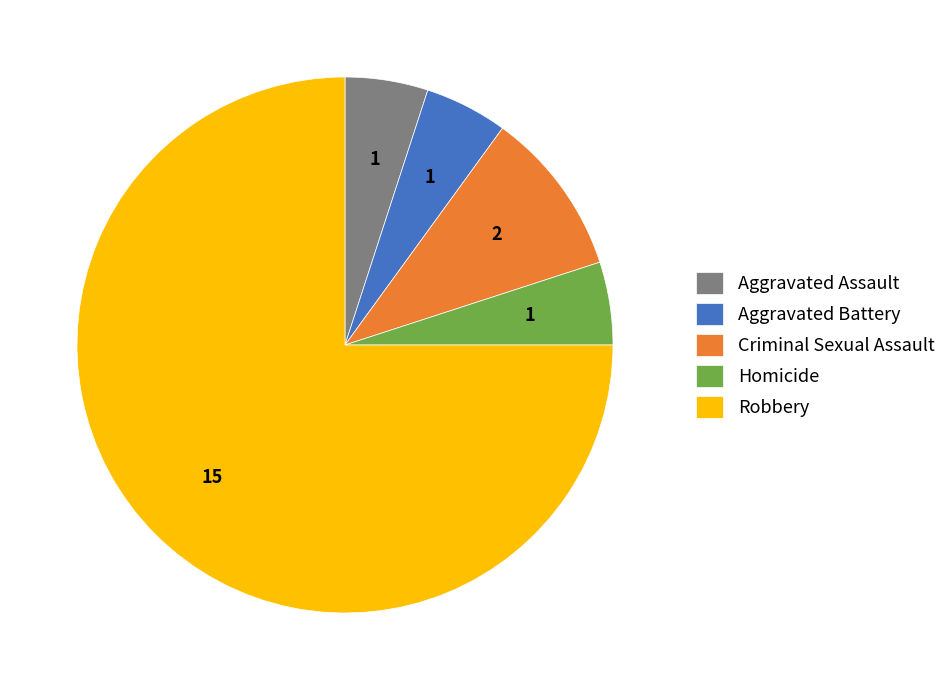

Combined, do Robbery and Aggravated Assault account for over 50%?

Yes